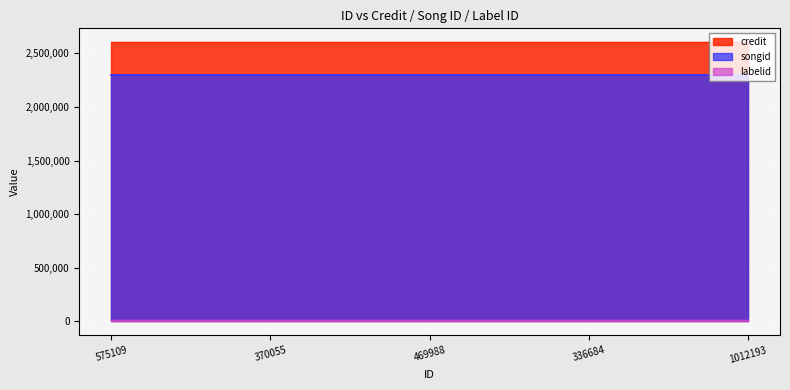

What is the difference between the highest and lowest values at 370055?

2596923